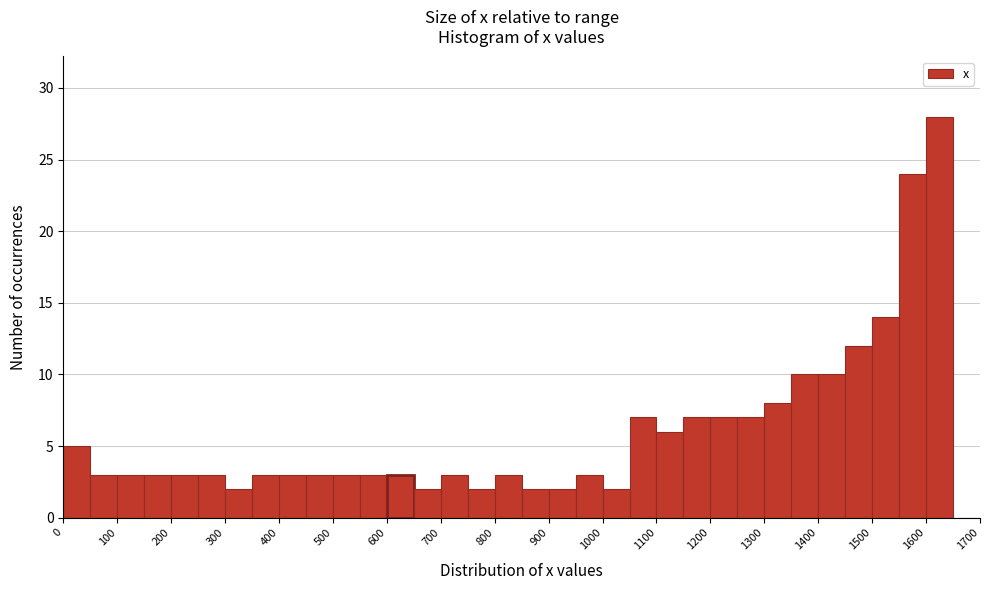

How tall is the bar that spans 1600 to 1650 on the x-axis? The values are not printed on the chart, so give them approximately, as read against the axis.

28